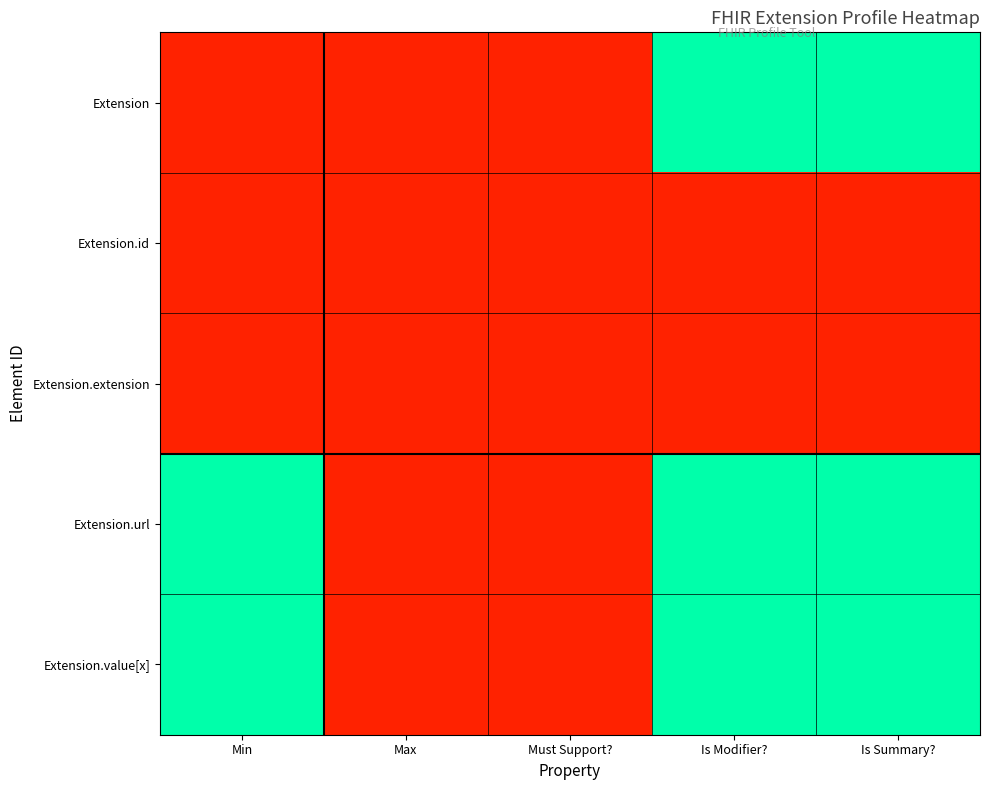

Which series has the widest spread of values?

Extension